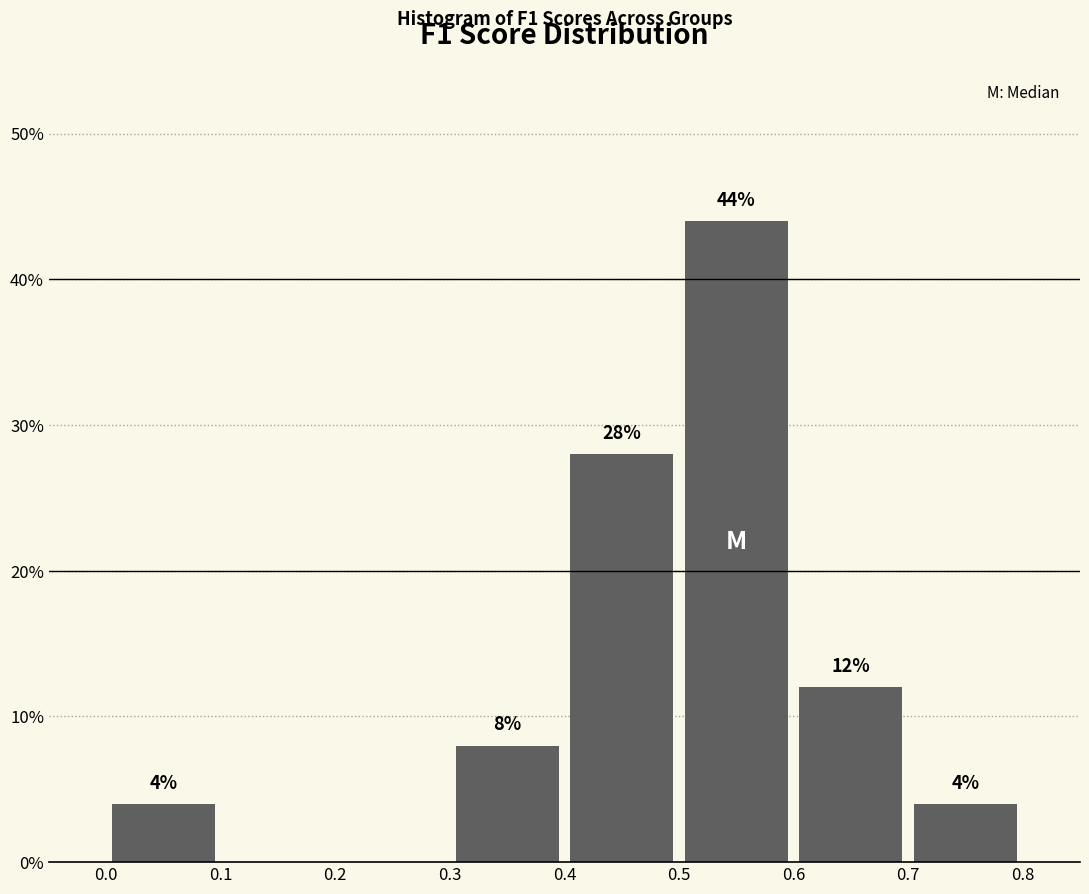

Which range on the x-axis has the tallest bar?

0.5 to 0.6